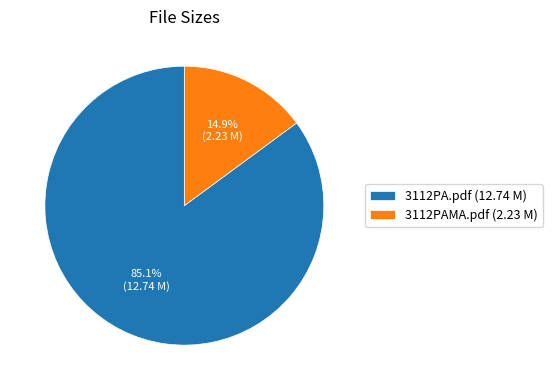

How many slices are in this pie chart?

2